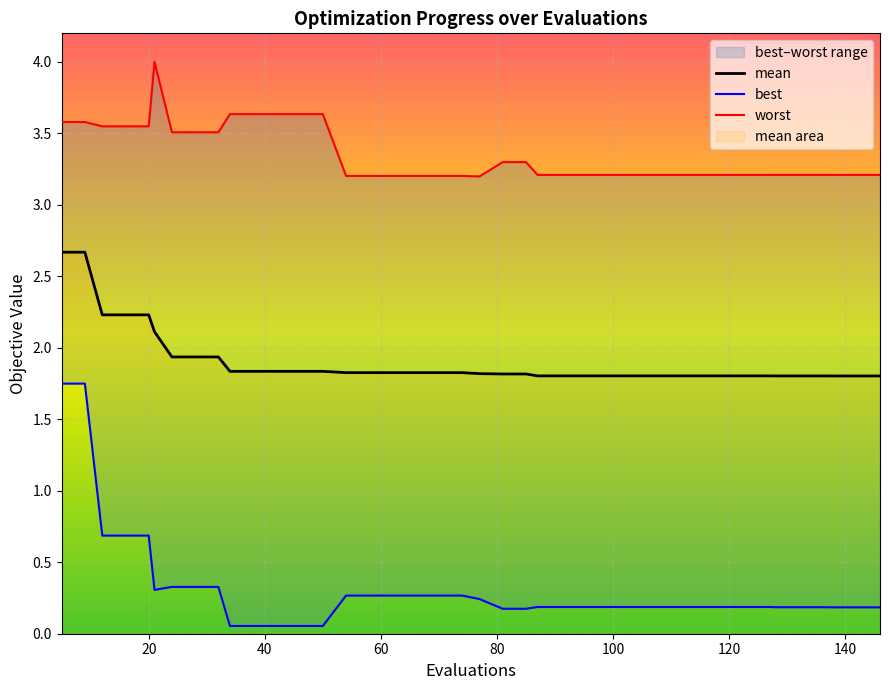

What is the maximum value for mean?

2.7